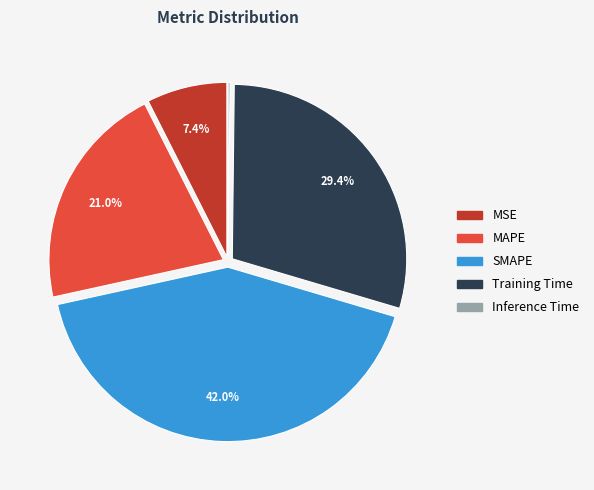

Between SMAPE and MAPE, which is larger?

SMAPE